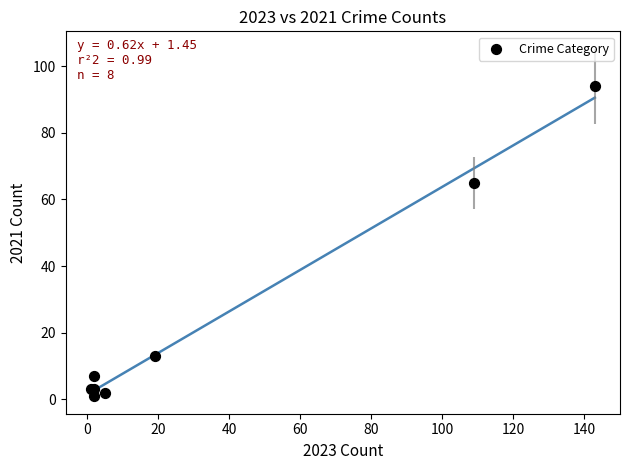

What Y value in the scatter plot is closest to 47?

65